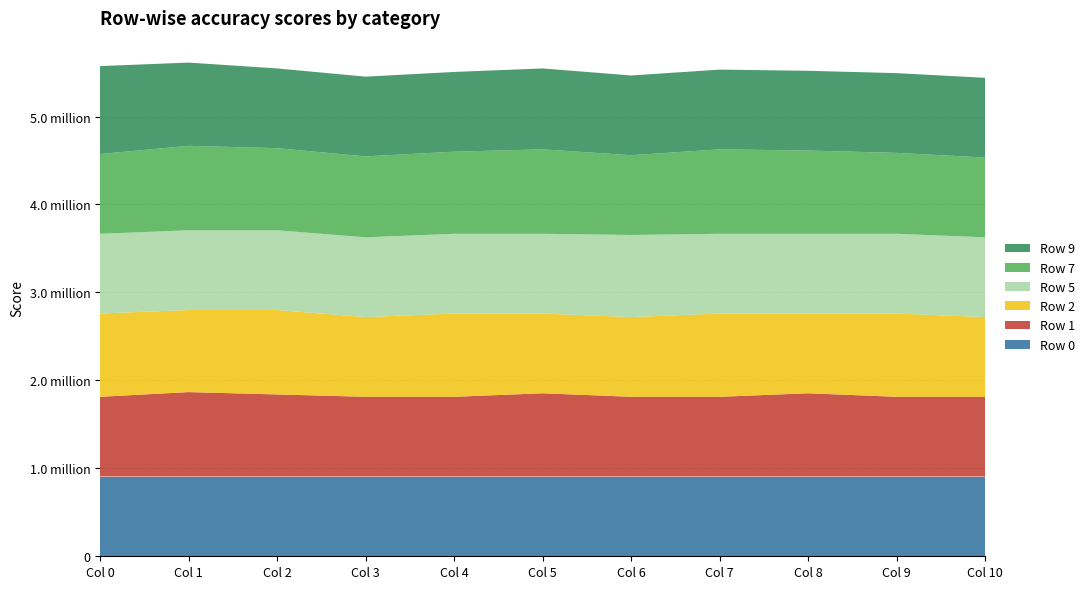

Reading left to right, transcribe all the data shown in this chart.

Row 0: 0.9	0.9	0.9	0.9	0.9	0.9	0.9	0.9	0.9	0.9	0.9
Row 1: 0.9	1.0	0.9	0.9	0.9	0.9	0.9	0.9	0.9	0.9	0.9
Row 2: 0.9	0.9	1.0	0.9	0.9	0.9	0.9	0.9	0.9	0.9	0.9
Row 5: 0.9	0.9	0.9	0.9	0.9	0.9	0.9	0.9	0.9	0.9	0.9
Row 7: 0.9	1.0	0.9	0.9	0.9	1.0	0.9	1.0	0.9	0.9	0.9
Row 9: 1.0	0.9	0.9	0.9	0.9	0.9	0.9	0.9	0.9	0.9	0.9